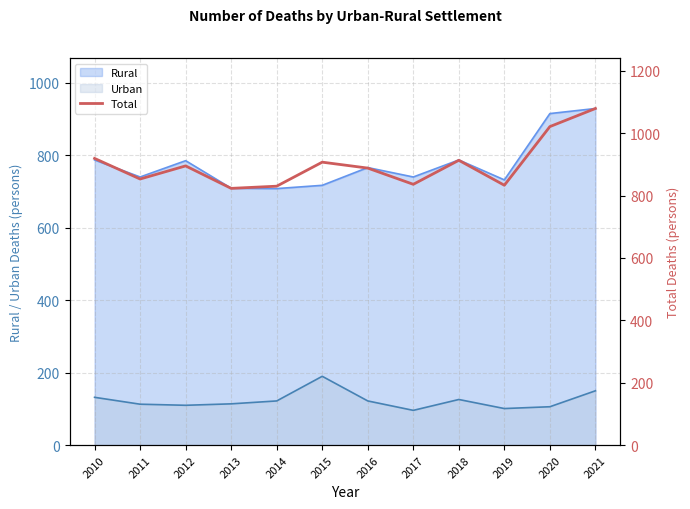

At which label is the value closest to 951?

2010